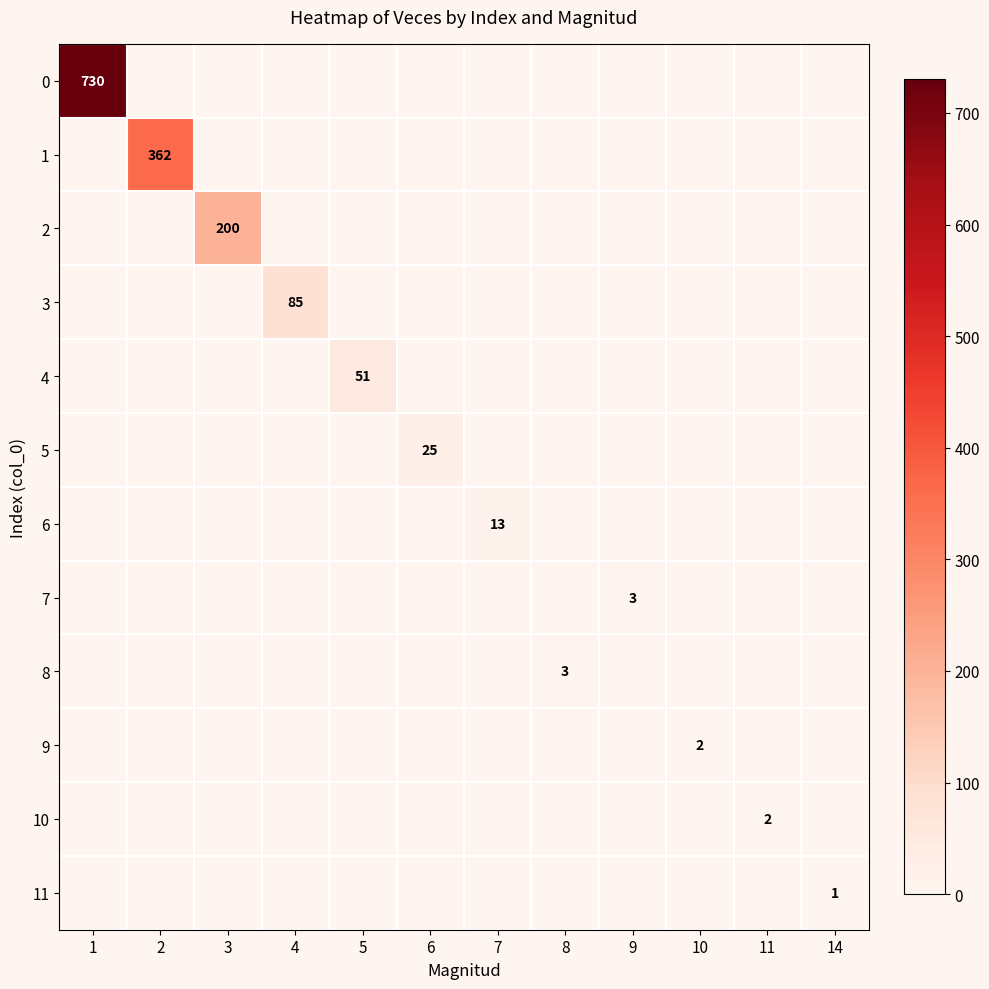

Is it true that 8 equals 0 at 5?

True